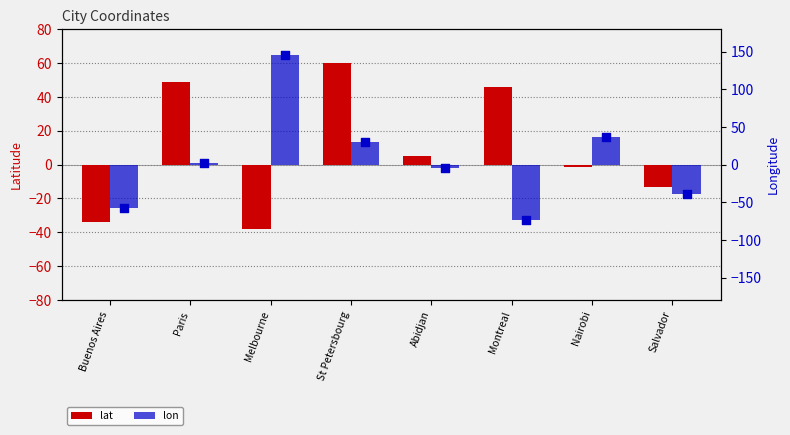

Which series contains the lowest Y value?

lon